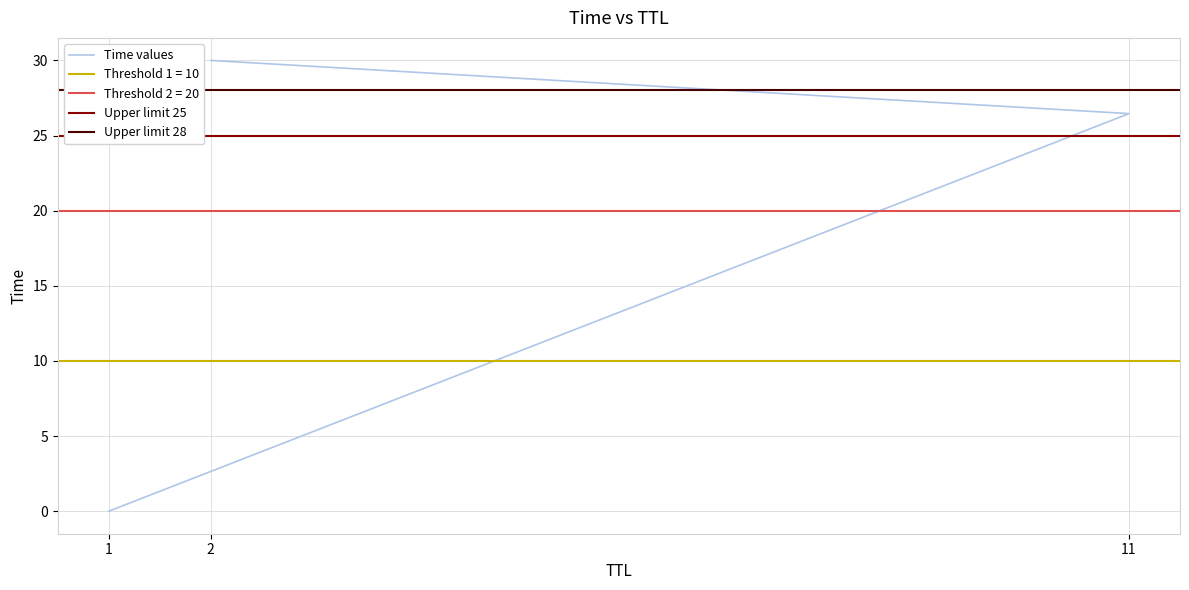

What is the greatest value displayed?

30.0